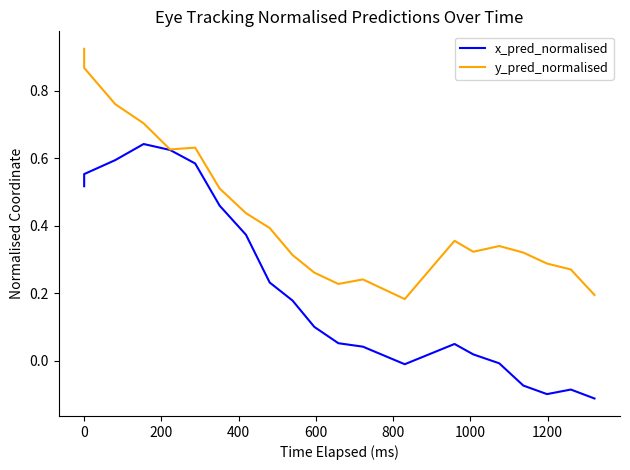

At how many categories does at least one series exceed 0?

21